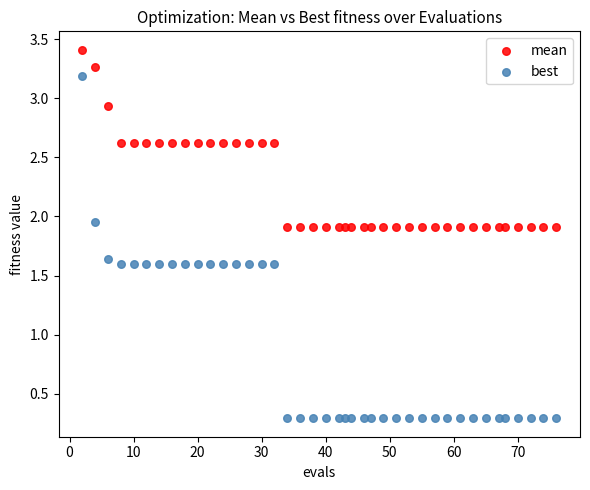

Across all data points, what is the range of Y values (max minus min)?

3.1